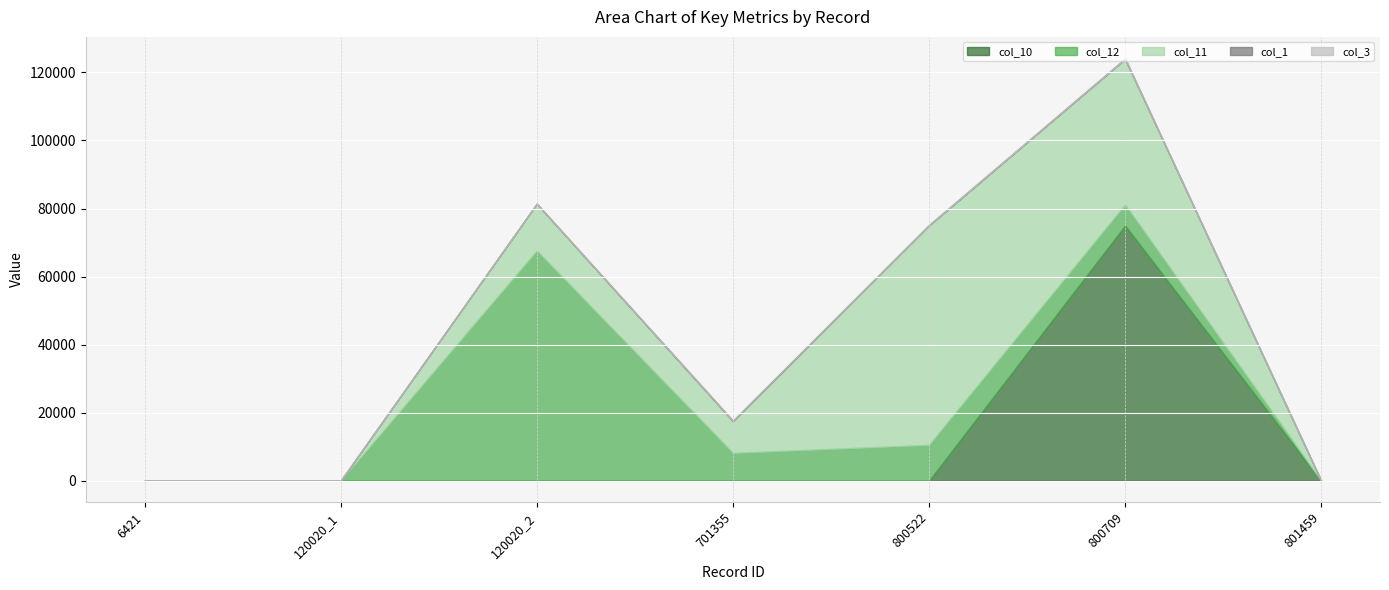

What are all the series names shown in the legend?

col_10, col_12, col_11, col_1, col_3